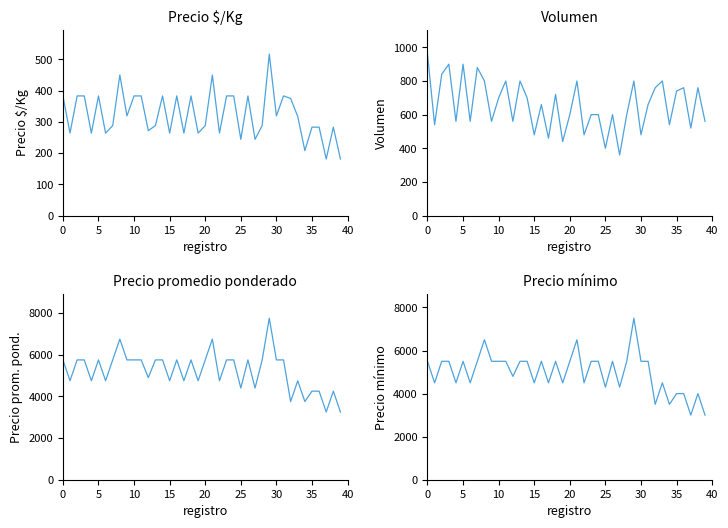

What is the spread (max minus min) of values at 32?

3375